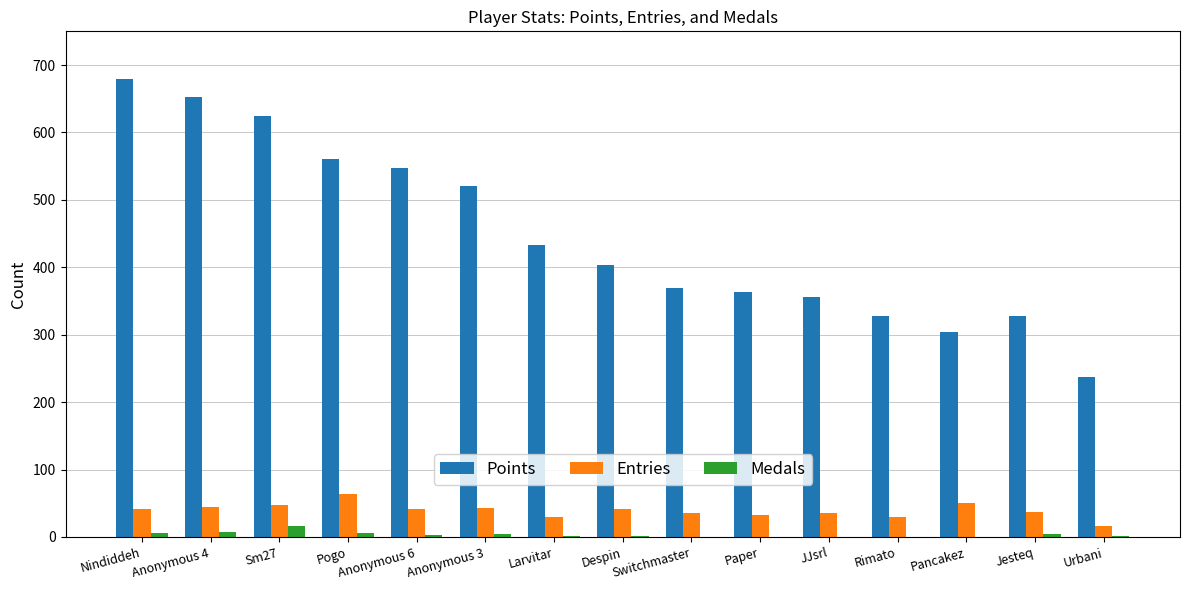

What is the average value of the Entries series?

39